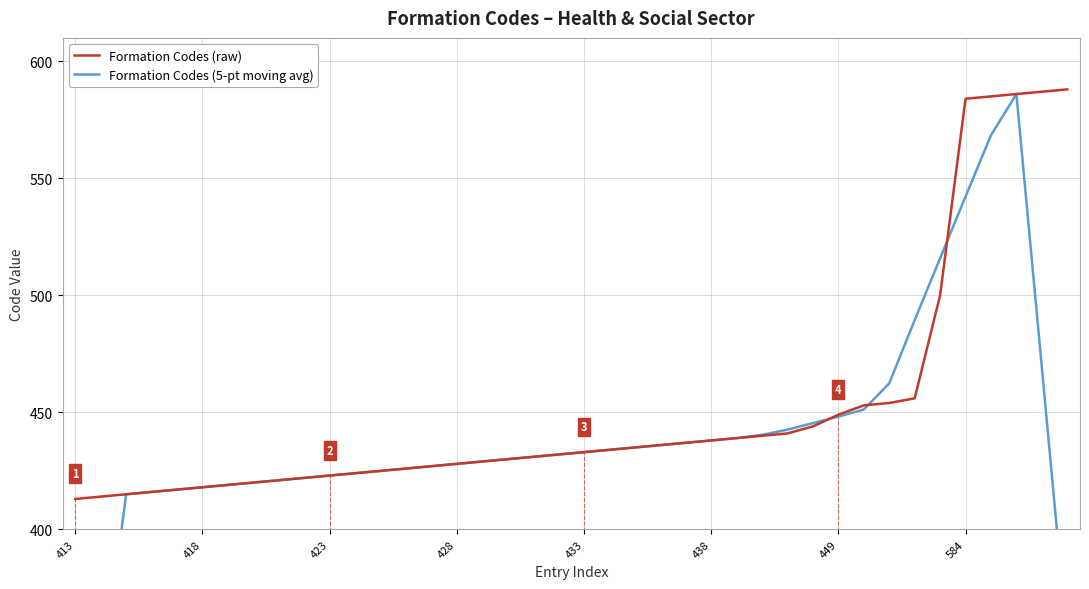

Is it true that Formation Codes (5-pt moving avg) equals 445.4 at 29?

True